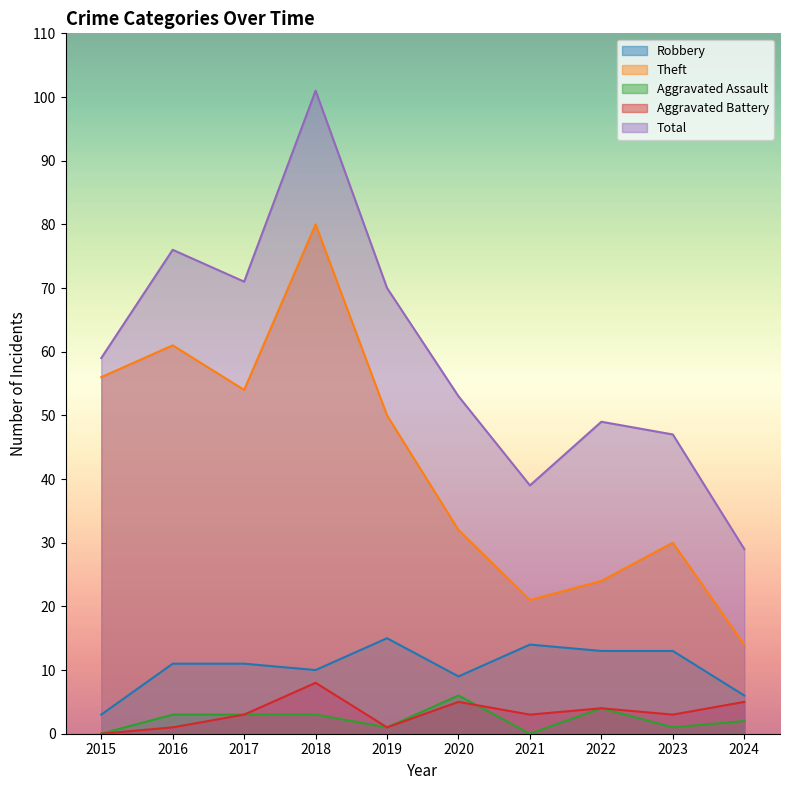

At which label does Aggravated Assault reach its peak?

2020